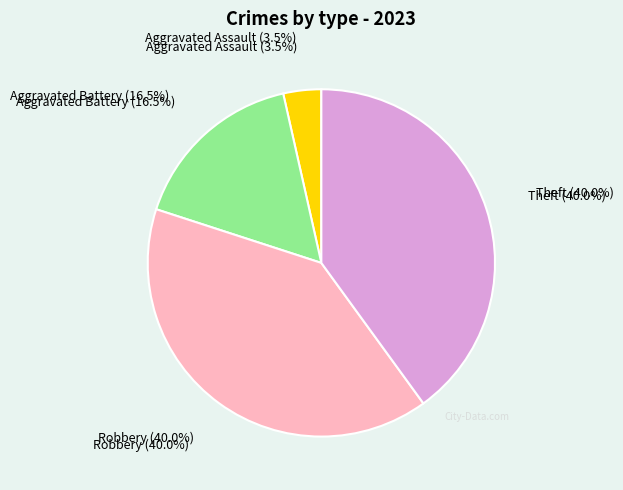

Which has a higher value, Robbery or Aggravated Assault?

Robbery